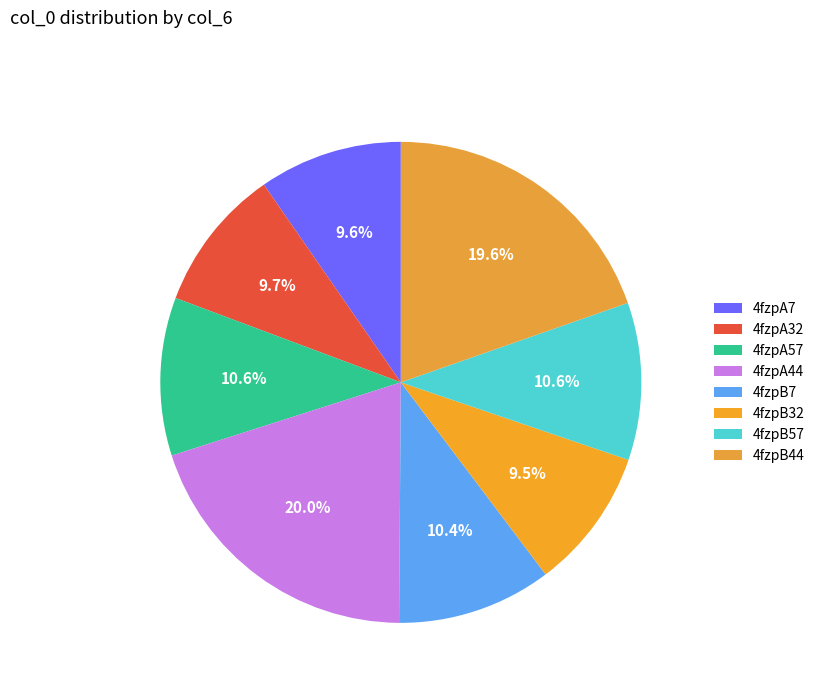

Does any single category account for the majority?

No